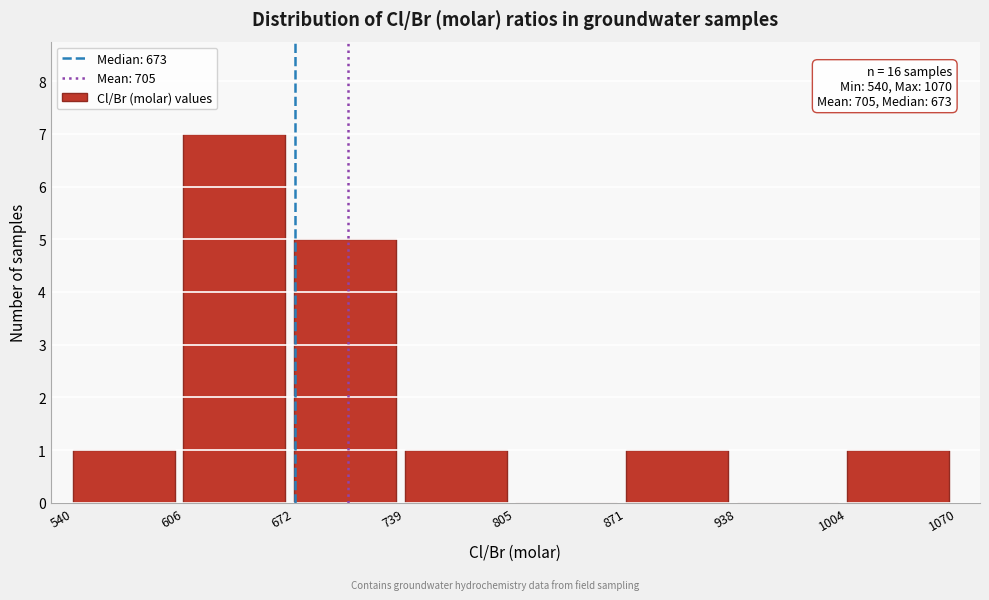

Over which range of the x-axis is the bar tallest?

606 to 672